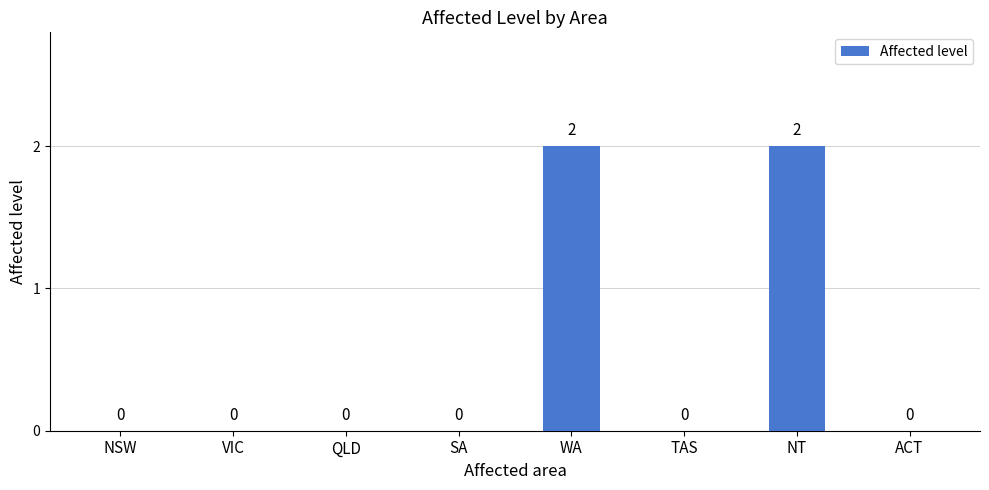

The chart shows a value of 1 at NT. True or false?

False